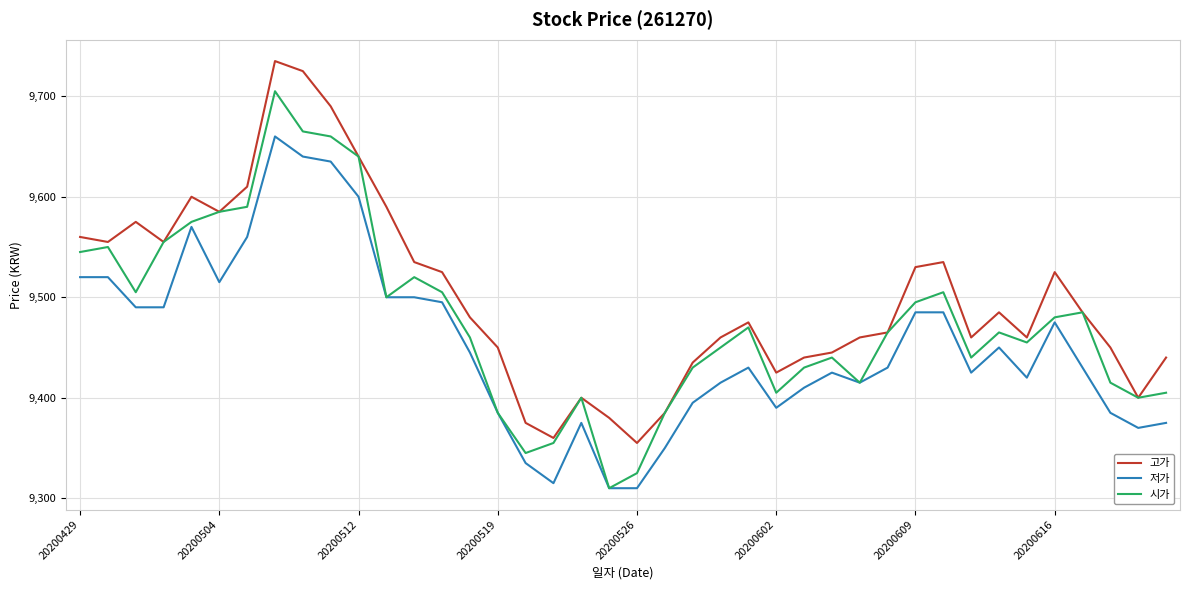

Reading left to right, transcribe all the data shown in this chart.

고가: 9560	9555	9575	9555	9600	9585	9610	9735	9725	9690	9640	9590	9535	9525	9480	9450	9375	9360	9400	9380	9355	9385	9435	9460	9475	9425	9440	9445	9460	9465	9530	9535	9460	9485	9460	9525	9485	9450	9400	9440
저가: 9520	9520	9490	9490	9570	9515	9560	9660	9640	9635	9600	9500	9500	9495	9445	9385	9335	9315	9375	9310	9310	9350	9395	9415	9430	9390	9410	9425	9415	9430	9485	9485	9425	9450	9420	9475	9430	9385	9370	9375
시가: 9545	9550	9505	9555	9575	9585	9590	9705	9665	9660	9640	9500	9520	9505	9460	9385	9345	9355	9400	9310	9325	9385	9430	9450	9470	9405	9430	9440	9415	9465	9495	9505	9440	9465	9455	9480	9485	9415	9400	9405